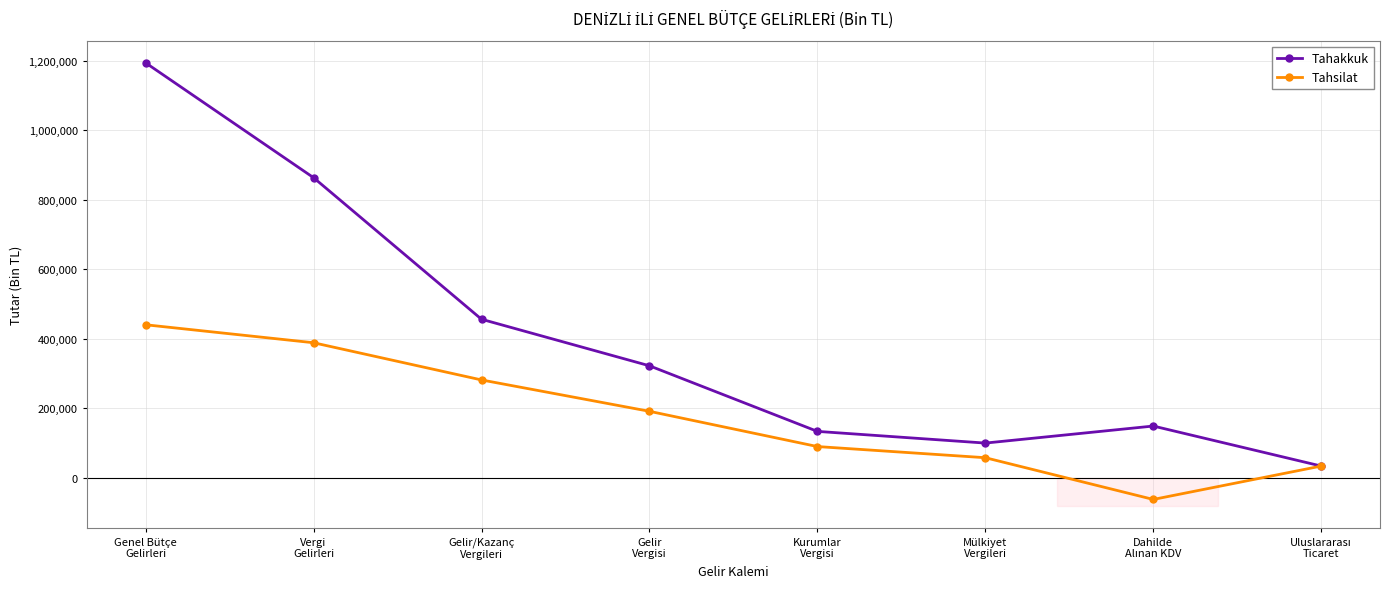

True or false: Tahakkuk has more than 0 interior local peaks.

True